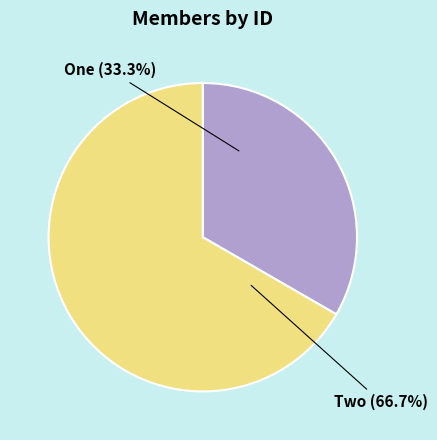

To the nearest percent, what is the difference between the Two and One slice percentages?

33%